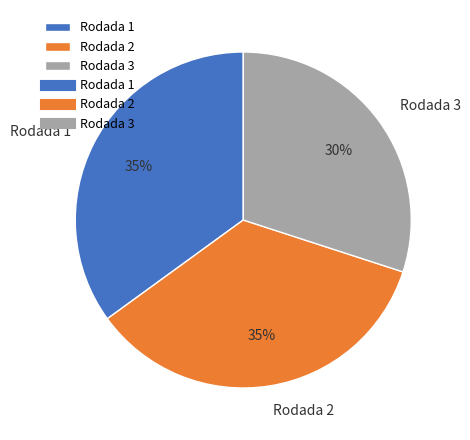

Is there a majority slice in this chart?

No